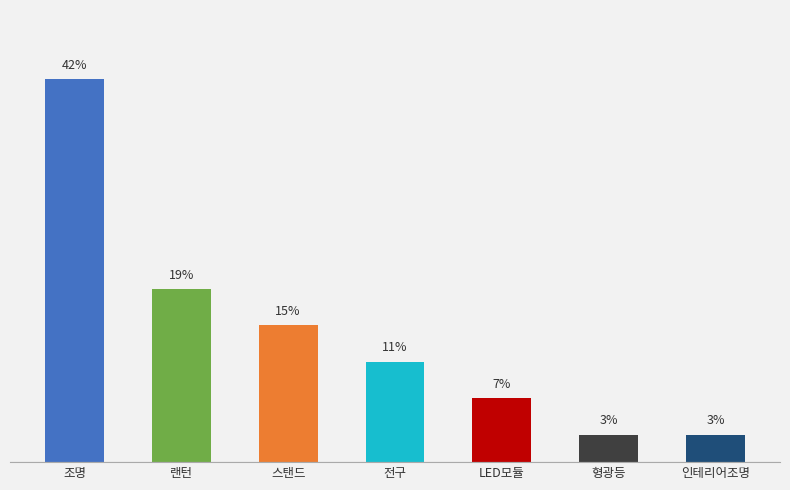

Does the chart contain stacked bars?

No